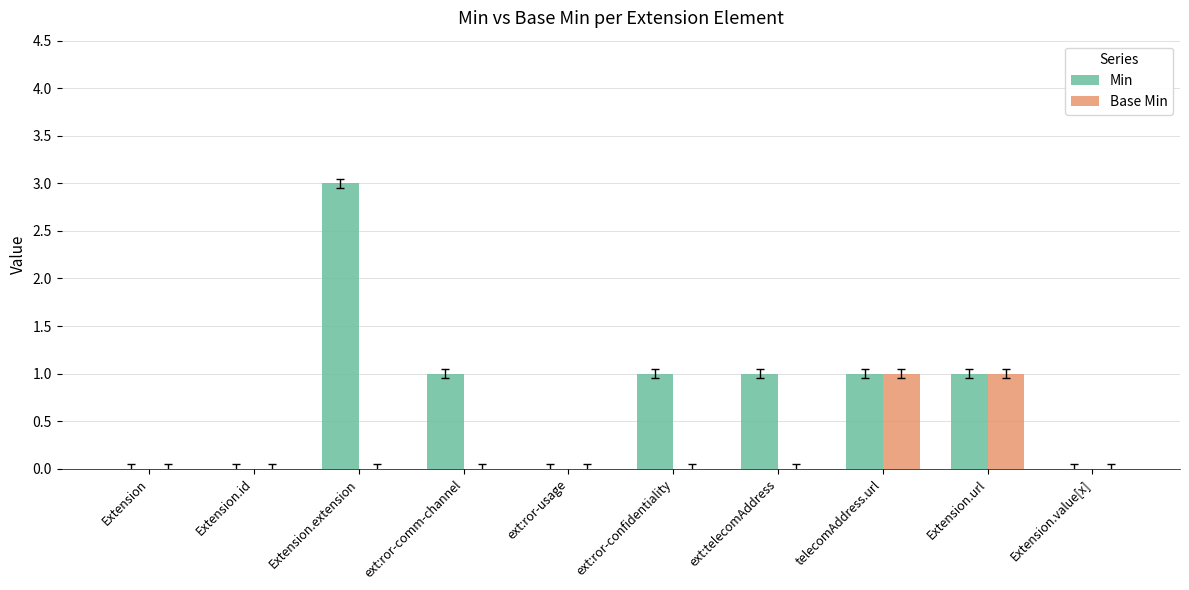

What are all the series names shown in the legend?

Min, Base Min